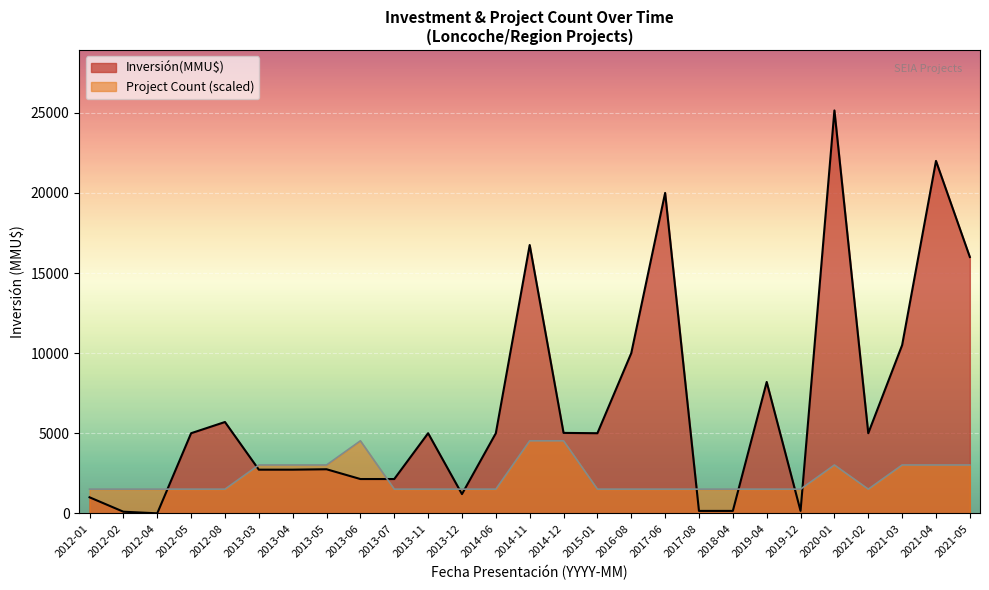

Where is Inversión(MMU$) nearest to the value 12575?

2021-03